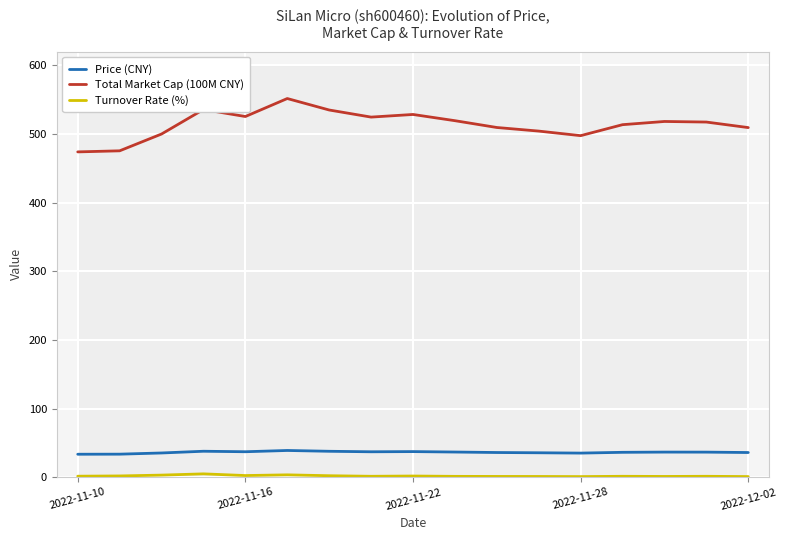

Which series has the widest spread of values?

Total Market Cap (100M CNY)